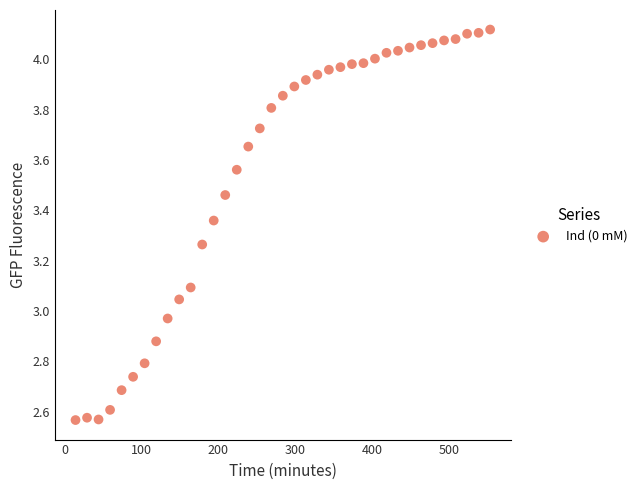

What is the range of Y values (max minus min)?

1.6